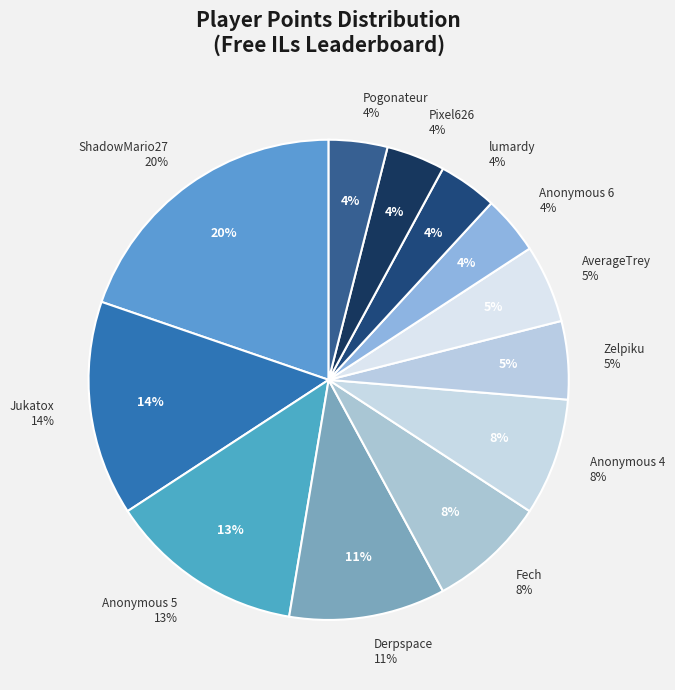

Is it true that Pogonateur is 4% of the pie?

True